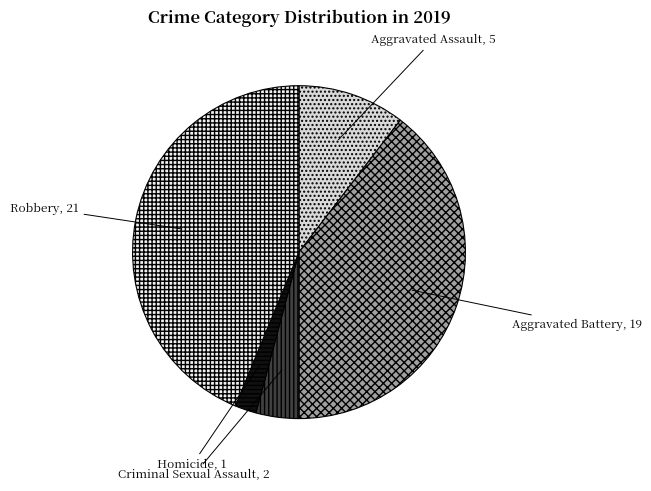

Is there any slice that represents more than half of the pie?

No